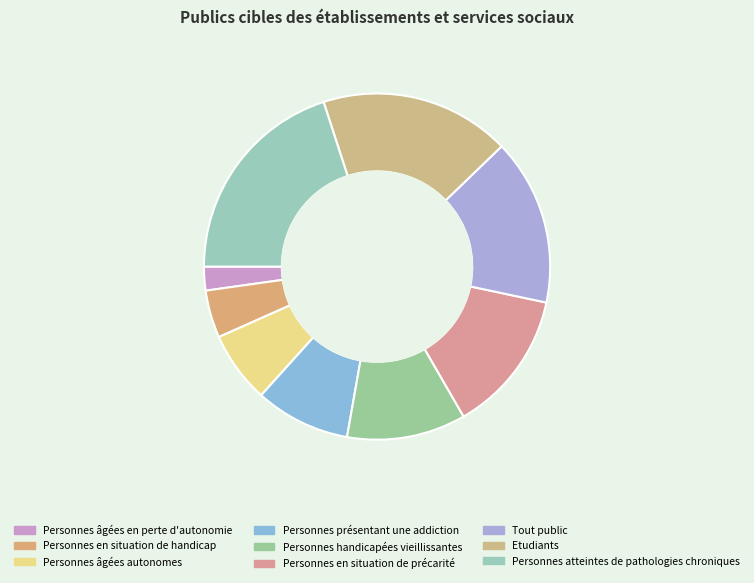

Which slice is the smallest?

Personnes âgées en perte d'autonomie